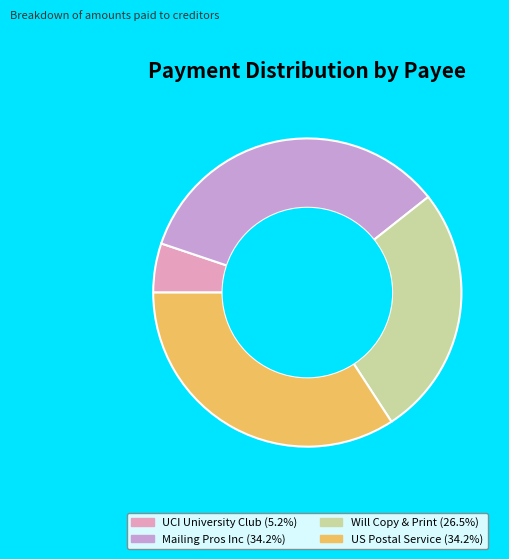

Is there any slice that represents more than half of the pie?

No